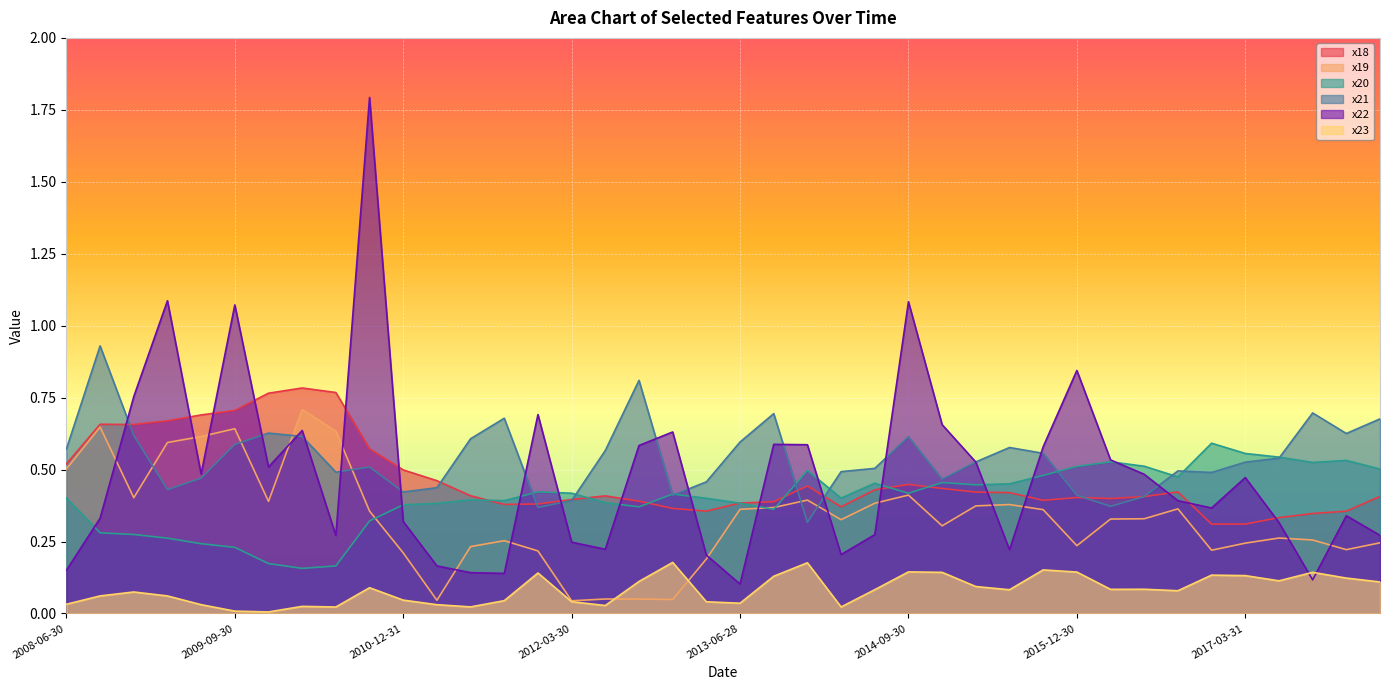

Reading left to right, list all the values displayed in this chart.

x18: 2008-06-30=0.5	2008-09-30=0.7	2008-12-30=0.7	2009-03-31=0.7	2009-06-30=0.7	2009-09-30=0.7	2009-12-31=0.8	2010-03-31=0.8	2010-06-30=0.8	2010-09-30=0.6	2010-12-31=0.5	2011-03-31=0.5	2011-06-30=0.4	2011-09-30=0.4	2011-12-30=0.4	2012-03-30=0.4	2012-06-29=0.4	2012-09-28=0.4	2012-12-31=0.4	2013-03-29=0.4	2013-06-28=0.4	2013-09-30=0.4	2013-12-31=0.4	2014-03-31=0.4	2014-06-30=0.4	2014-09-30=0.4	2014-12-31=0.4	2015-03-31=0.4	2015-06-30=0.4	2015-09-30=0.4	2015-12-30=0.4	2016-03-31=0.4	2016-06-30=0.4	2016-09-30=0.4	2016-12-30=0.3	2017-03-31=0.3	2017-06-30=0.3	2017-09-29=0.3	2017-12-29=0.4	2018-03-30=0.4
x19: 2008-06-30=0.5	2008-09-30=0.6	2008-12-30=0.4	2009-03-31=0.6	2009-06-30=0.6	2009-09-30=0.6	2009-12-31=0.4	2010-03-31=0.7	2010-06-30=0.6	2010-09-30=0.4	2010-12-31=0.2	2011-03-31=0.0	2011-06-30=0.2	2011-09-30=0.3	2011-12-30=0.2	2012-03-30=0.0	2012-06-29=0.1	2012-09-28=0.1	2012-12-31=0.0	2013-03-29=0.2	2013-06-28=0.4	2013-09-30=0.4	2013-12-31=0.4	2014-03-31=0.3	2014-06-30=0.4	2014-09-30=0.4	2014-12-31=0.3	2015-03-31=0.4	2015-06-30=0.4	2015-09-30=0.4	2015-12-30=0.2	2016-03-31=0.3	2016-06-30=0.3	2016-09-30=0.4	2016-12-30=0.2	2017-03-31=0.2	2017-06-30=0.3	2017-09-29=0.3	2017-12-29=0.2	2018-03-30=0.2
x20: 2008-06-30=0.4	2008-09-30=0.3	2008-12-30=0.3	2009-03-31=0.3	2009-06-30=0.2	2009-09-30=0.2	2009-12-31=0.2	2010-03-31=0.2	2010-06-30=0.2	2010-09-30=0.3	2010-12-31=0.4	2011-03-31=0.4	2011-06-30=0.4	2011-09-30=0.4	2011-12-30=0.4	2012-03-30=0.4	2012-06-29=0.4	2012-09-28=0.4	2012-12-31=0.4	2013-03-29=0.4	2013-06-28=0.4	2013-09-30=0.4	2013-12-31=0.5	2014-03-31=0.4	2014-06-30=0.5	2014-09-30=0.4	2014-12-31=0.5	2015-03-31=0.4	2015-06-30=0.5	2015-09-30=0.5	2015-12-30=0.5	2016-03-31=0.5	2016-06-30=0.5	2016-09-30=0.5	2016-12-30=0.6	2017-03-31=0.6	2017-06-30=0.5	2017-09-29=0.5	2017-12-29=0.5	2018-03-30=0.5
x21: 2008-06-30=0.6	2008-09-30=0.9	2008-12-30=0.6	2009-03-31=0.4	2009-06-30=0.5	2009-09-30=0.6	2009-12-31=0.6	2010-03-31=0.6	2010-06-30=0.5	2010-09-30=0.5	2010-12-31=0.4	2011-03-31=0.4	2011-06-30=0.6	2011-09-30=0.7	2011-12-30=0.4	2012-03-30=0.4	2012-06-29=0.6	2012-09-28=0.8	2012-12-31=0.4	2013-03-29=0.5	2013-06-28=0.6	2013-09-30=0.7	2013-12-31=0.3	2014-03-31=0.5	2014-06-30=0.5	2014-09-30=0.6	2014-12-31=0.5	2015-03-31=0.5	2015-06-30=0.6	2015-09-30=0.6	2015-12-30=0.4	2016-03-31=0.4	2016-06-30=0.4	2016-09-30=0.5	2016-12-30=0.5	2017-03-31=0.5	2017-06-30=0.5	2017-09-29=0.7	2017-12-29=0.6	2018-03-30=0.7
x22: 2008-06-30=0.2	2008-09-30=0.3	2008-12-30=0.8	2009-03-31=1.1	2009-06-30=0.5	2009-09-30=1.1	2009-12-31=0.5	2010-03-31=0.6	2010-06-30=0.3	2010-09-30=1.8	2010-12-31=0.3	2011-03-31=0.2	2011-06-30=0.1	2011-09-30=0.1	2011-12-30=0.7	2012-03-30=0.2	2012-06-29=0.2	2012-09-28=0.6	2012-12-31=0.6	2013-03-29=0.2	2013-06-28=0.1	2013-09-30=0.6	2013-12-31=0.6	2014-03-31=0.2	2014-06-30=0.3	2014-09-30=1.1	2014-12-31=0.7	2015-03-31=0.5	2015-06-30=0.2	2015-09-30=0.6	2015-12-30=0.8	2016-03-31=0.5	2016-06-30=0.5	2016-09-30=0.4	2016-12-30=0.4	2017-03-31=0.5	2017-06-30=0.3	2017-09-29=0.1	2017-12-29=0.3	2018-03-30=0.3
x23: 2008-06-30=0.0	2008-09-30=0.1	2008-12-30=0.1	2009-03-31=0.1	2009-06-30=0.0	2009-09-30=0.0	2009-12-31=0.0	2010-03-31=0.0	2010-06-30=0.0	2010-09-30=0.1	2010-12-31=0.0	2011-03-31=0.0	2011-06-30=0.0	2011-09-30=0.0	2011-12-30=0.1	2012-03-30=0.0	2012-06-29=0.0	2012-09-28=0.1	2012-12-31=0.2	2013-03-29=0.0	2013-06-28=0.0	2013-09-30=0.1	2013-12-31=0.2	2014-03-31=0.0	2014-06-30=0.1	2014-09-30=0.1	2014-12-31=0.1	2015-03-31=0.1	2015-06-30=0.1	2015-09-30=0.2	2015-12-30=0.1	2016-03-31=0.1	2016-06-30=0.1	2016-09-30=0.1	2016-12-30=0.1	2017-03-31=0.1	2017-06-30=0.1	2017-09-29=0.1	2017-12-29=0.1	2018-03-30=0.1